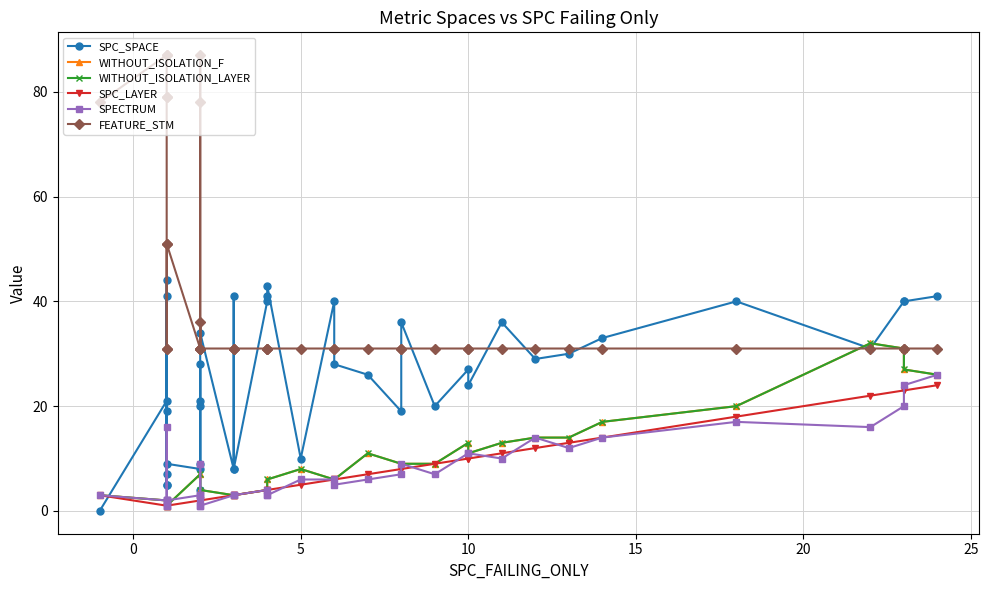

True or false: FEATURE_STM has more than 2 points higher than both neighbors.

True